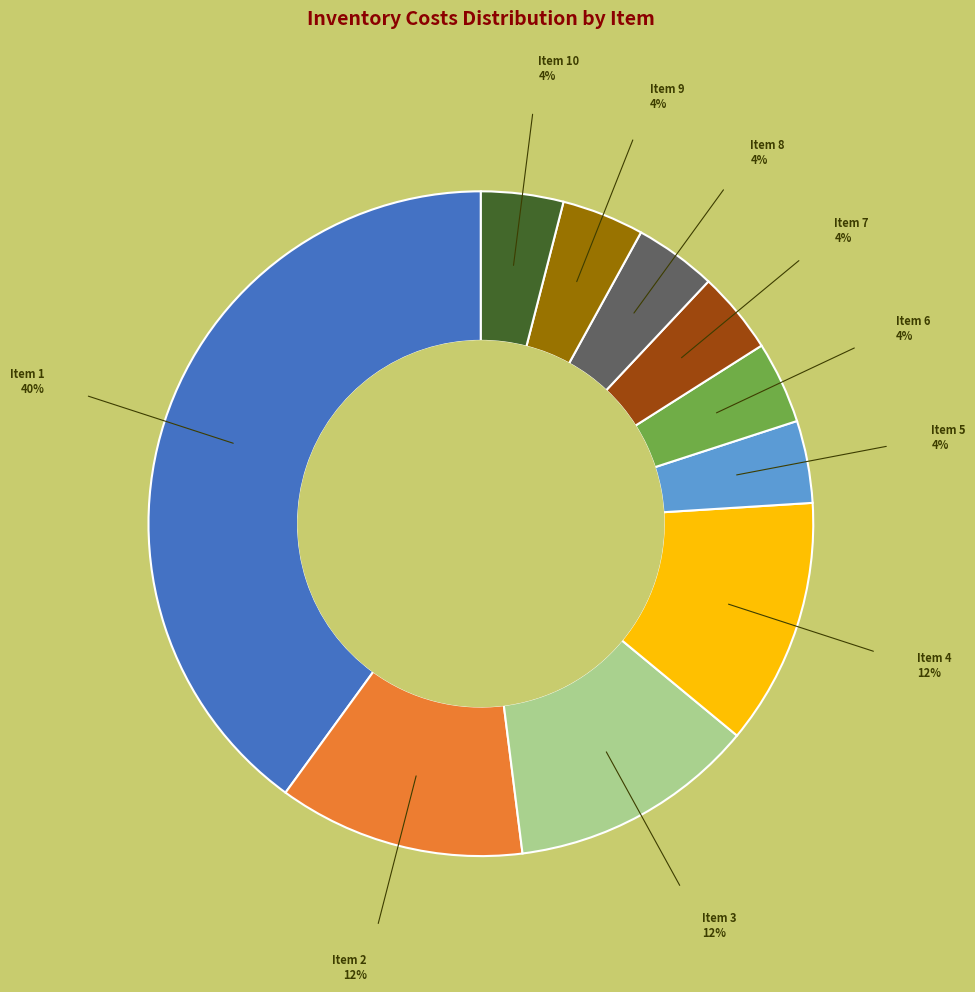

Is there any slice that represents more than half of the pie?

No